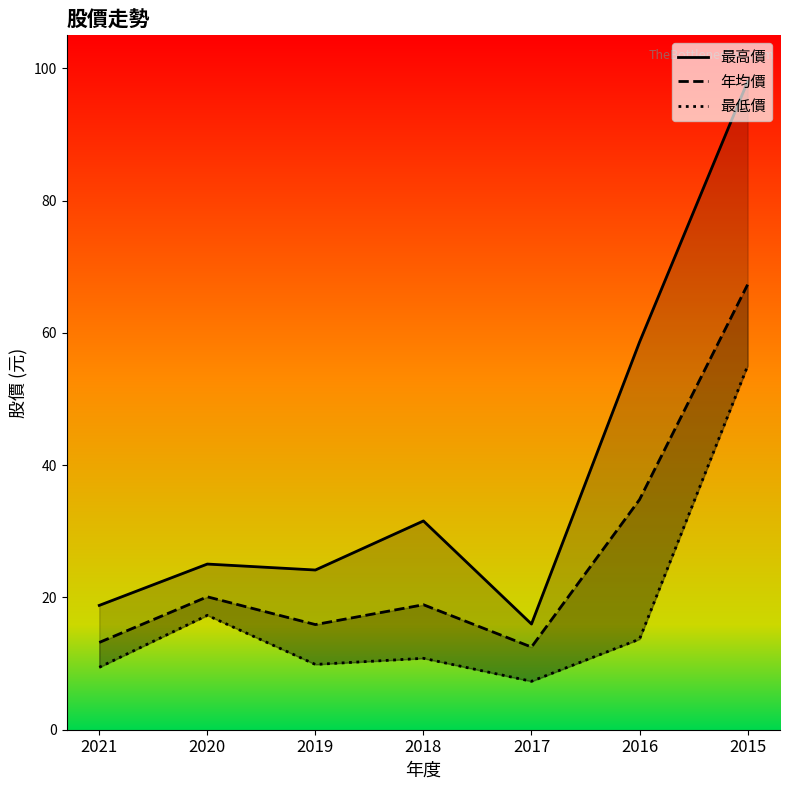

What value does the 最高價 series have at 2021?

18.8